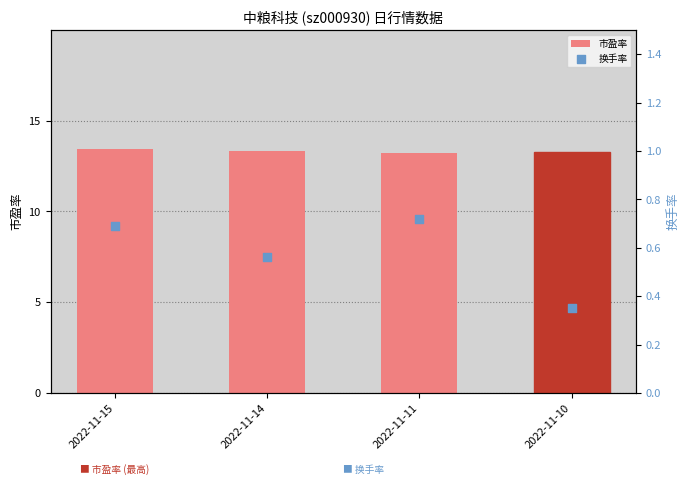

What are all the series names shown in the legend?

市盈率, 换手率